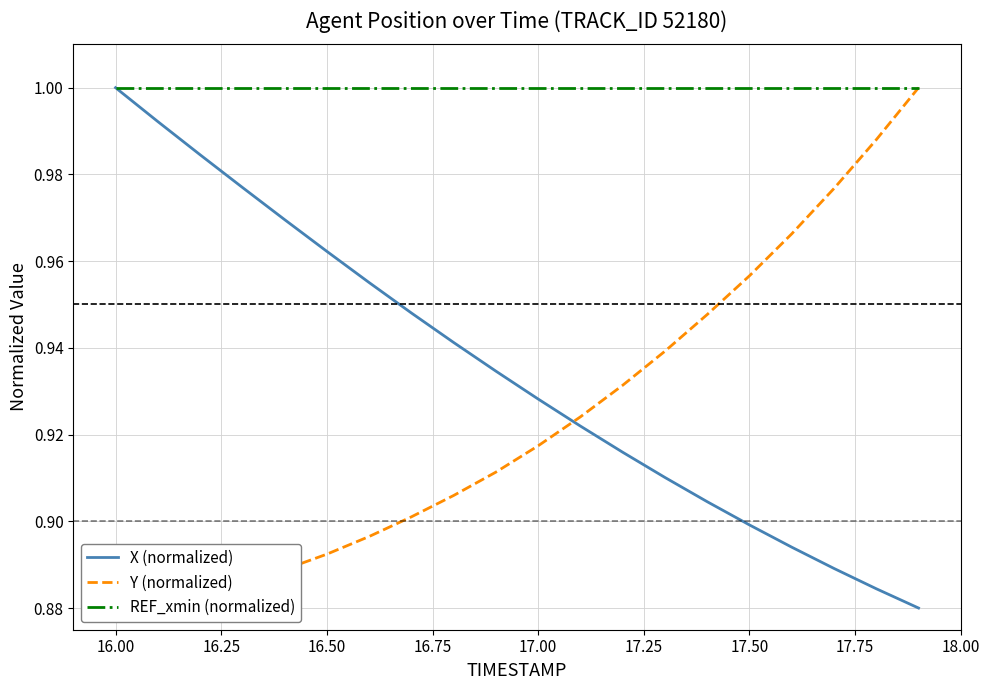

What is the minimum value shown in the chart?

0.9